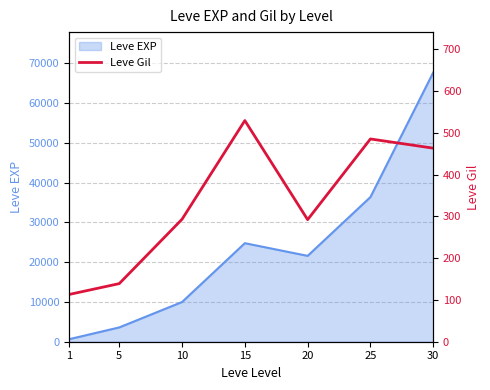

Reading left to right, transcribe all the data shown in this chart.

113	139	293	529	292	485	463